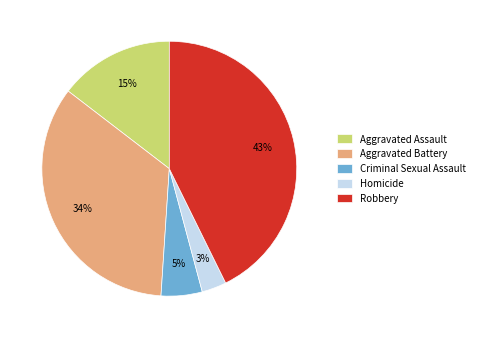

Rank the categories by value from highest to lowest.

Robbery, Aggravated Battery, Aggravated Assault, Criminal Sexual Assault, Homicide